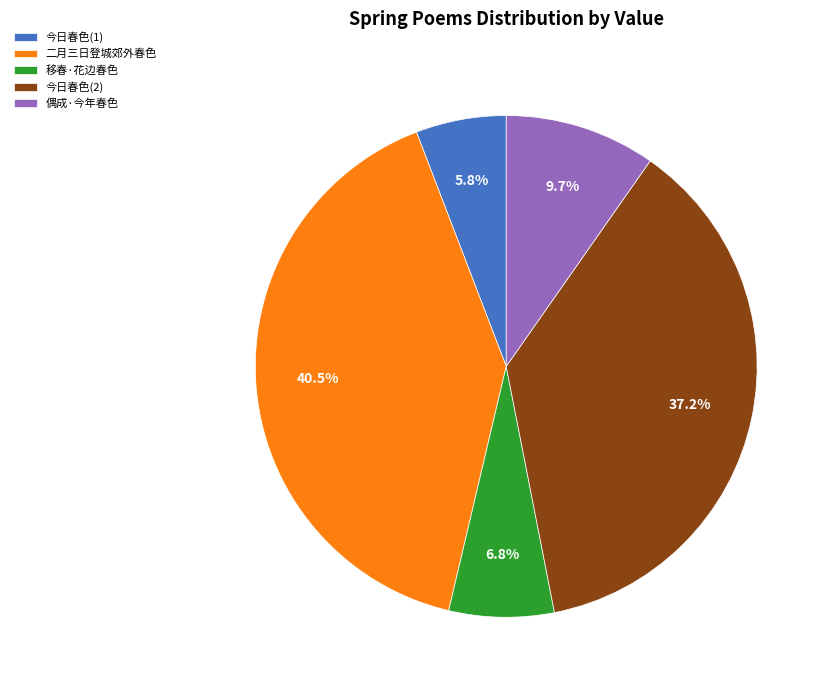

Rank the categories by value from lowest to highest.

今日春色(1), 移春·花边春色, 偶成·今年春色, 今日春色(2), 二月三日登城郊外春色